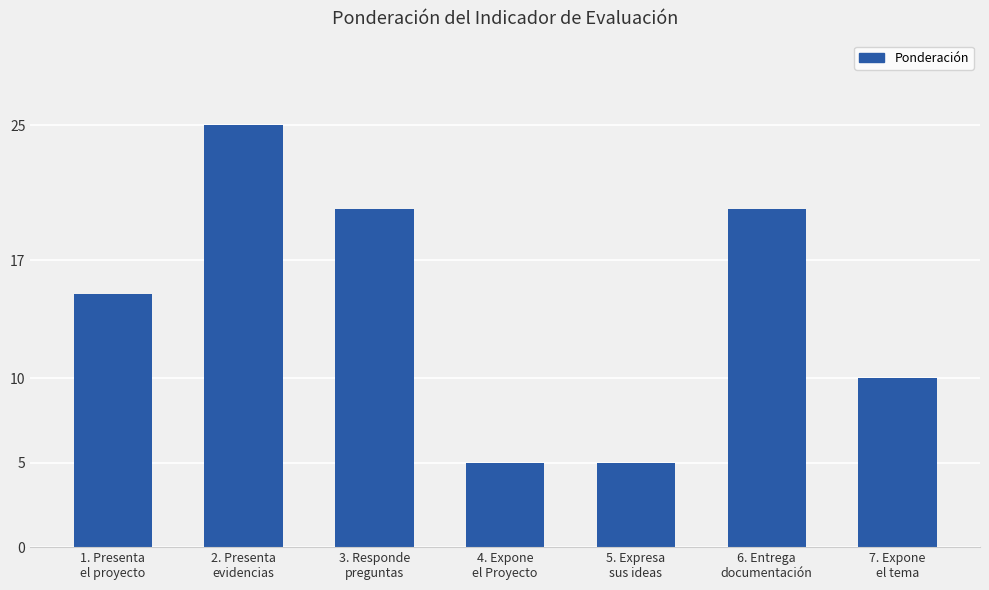

How many categories are shown in the chart?

7